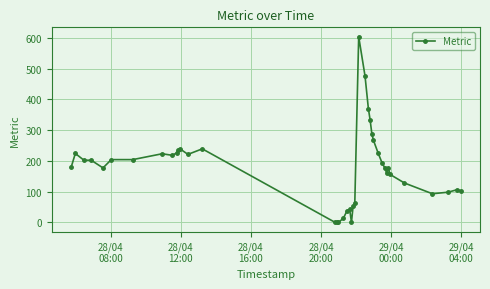

What is the greatest value displayed?

604